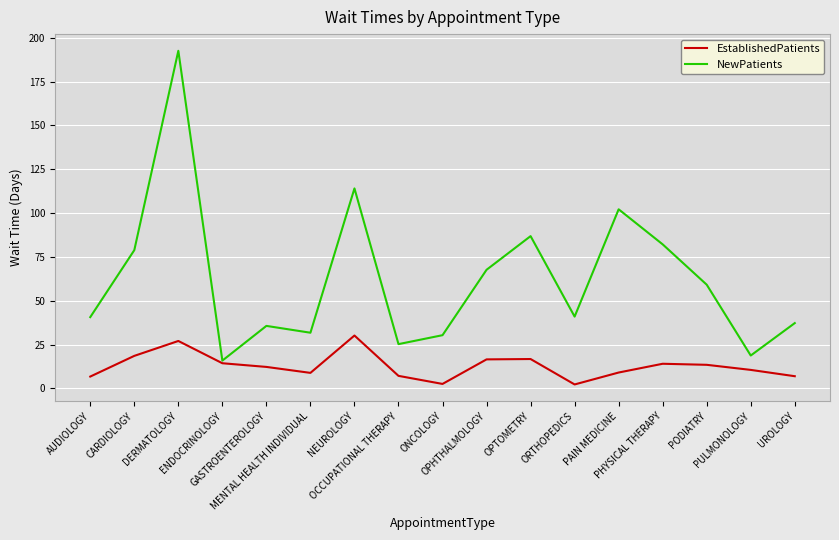

How many distinct data groups are displayed?

2